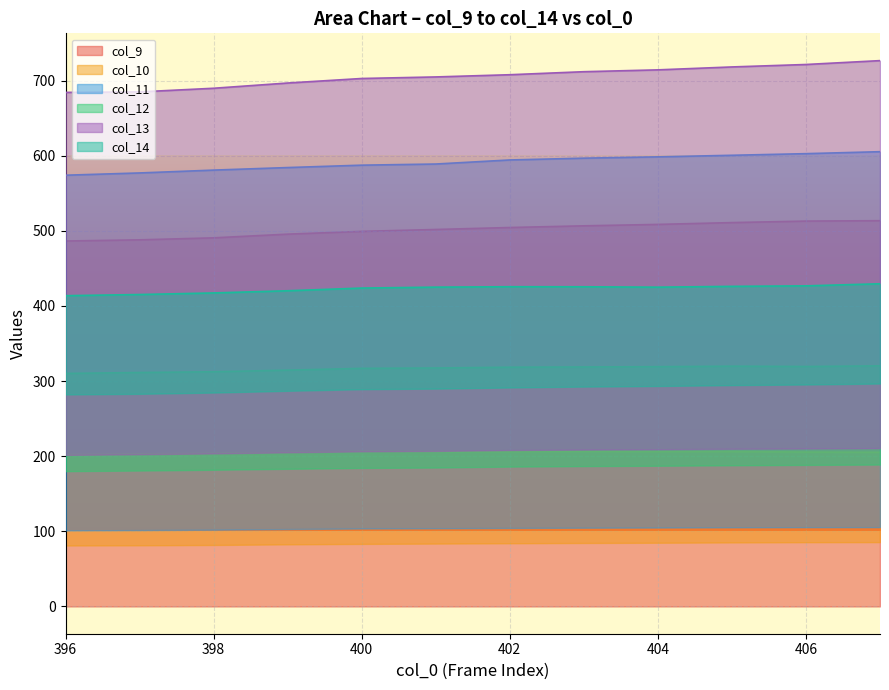

What is the lowest value of the col_13 series?

684.2